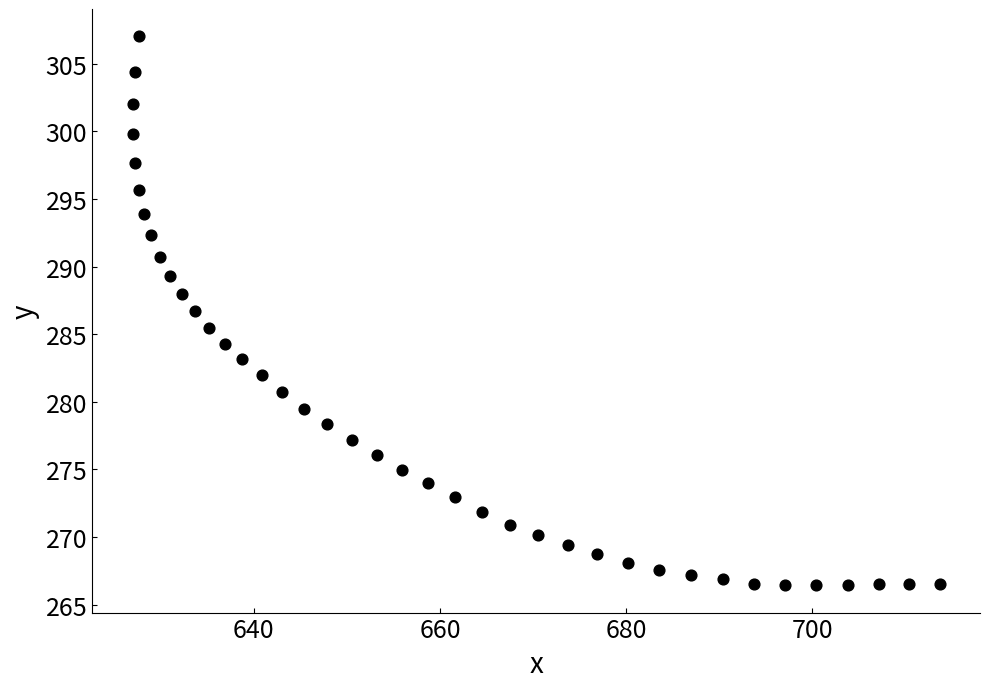

What is the range of X values (max minus min)?

86.8